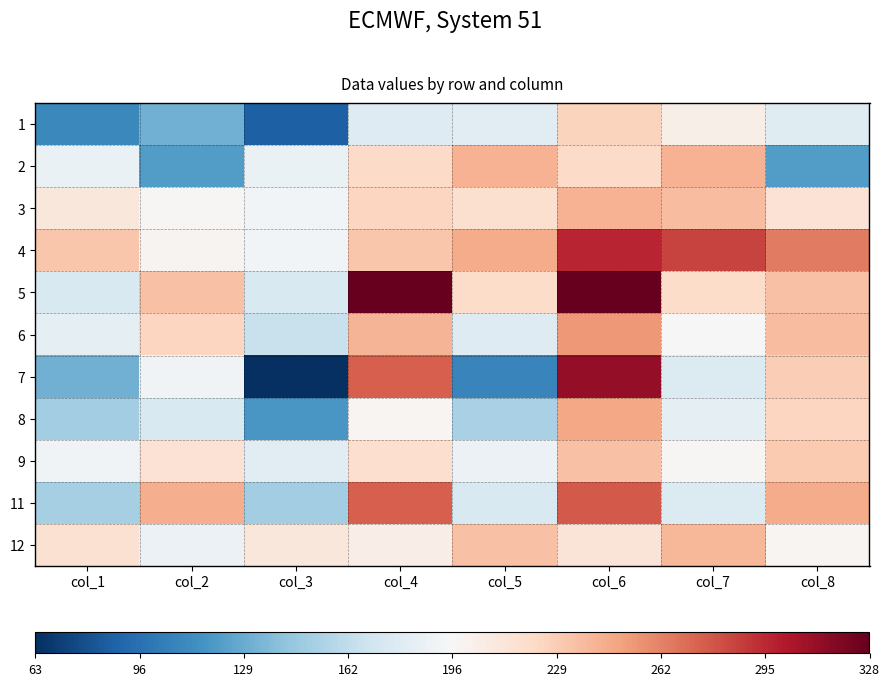

What is the total value across all series at col_6?

697.5